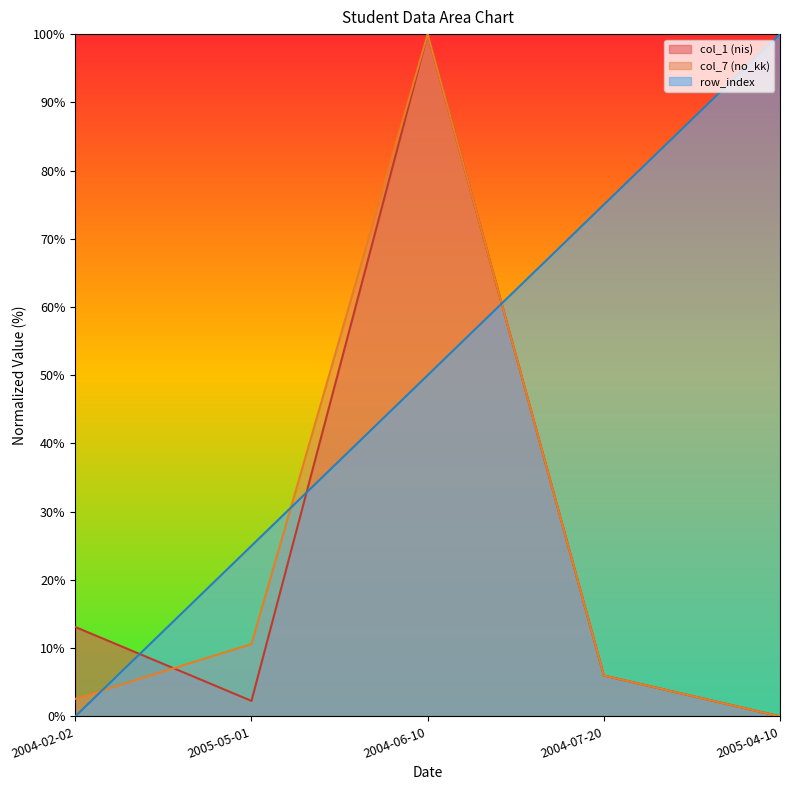

Where does the col_7 series first go above 5?

2005-05-01